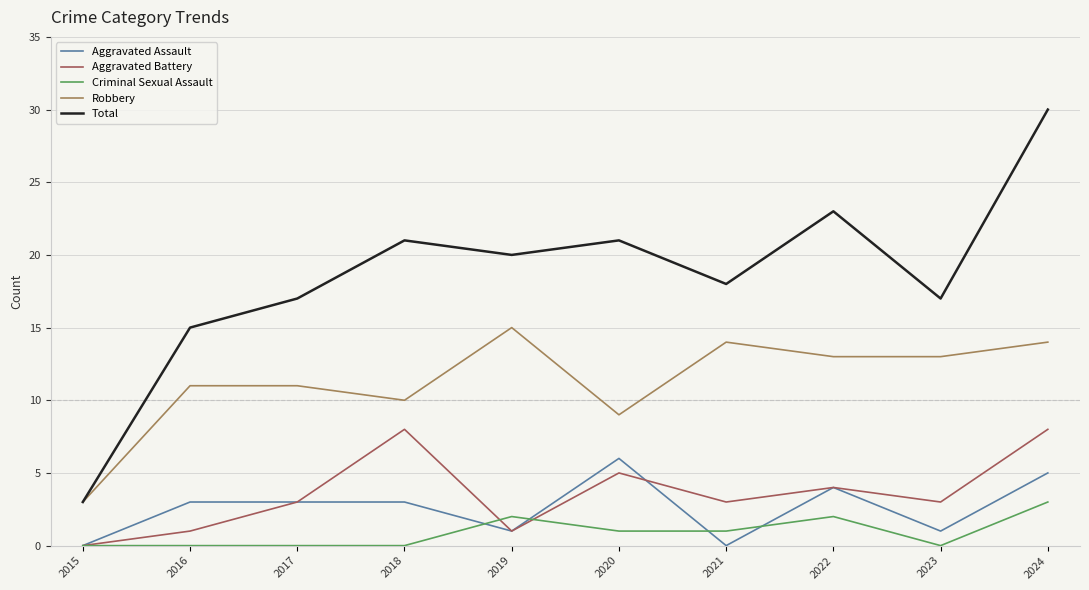

What is the total value across all series at 2020?

42